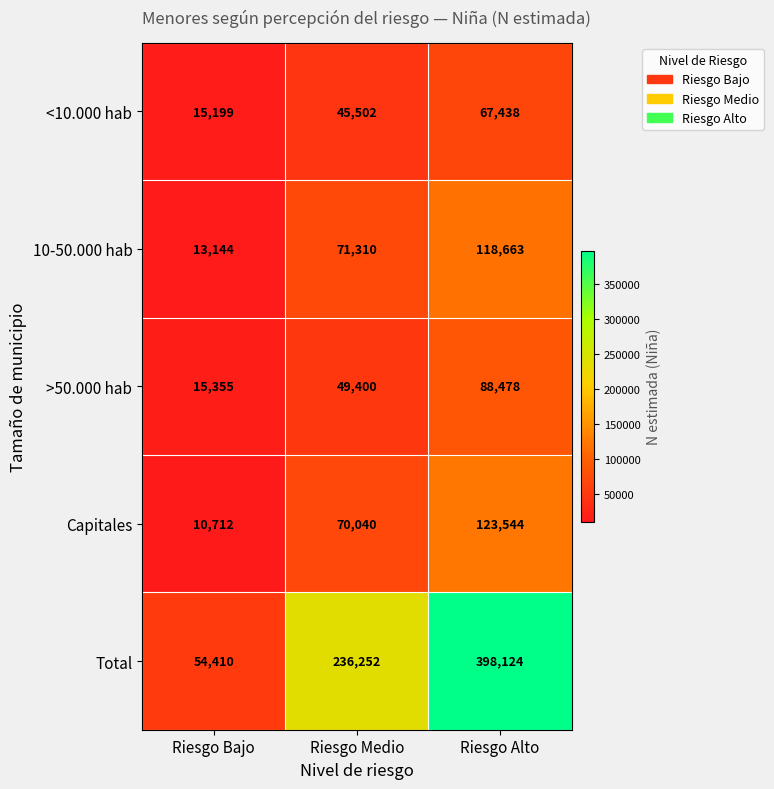

List the labels in order of Capitales value, smallest first.

Riesgo Bajo, Riesgo Medio, Riesgo Alto